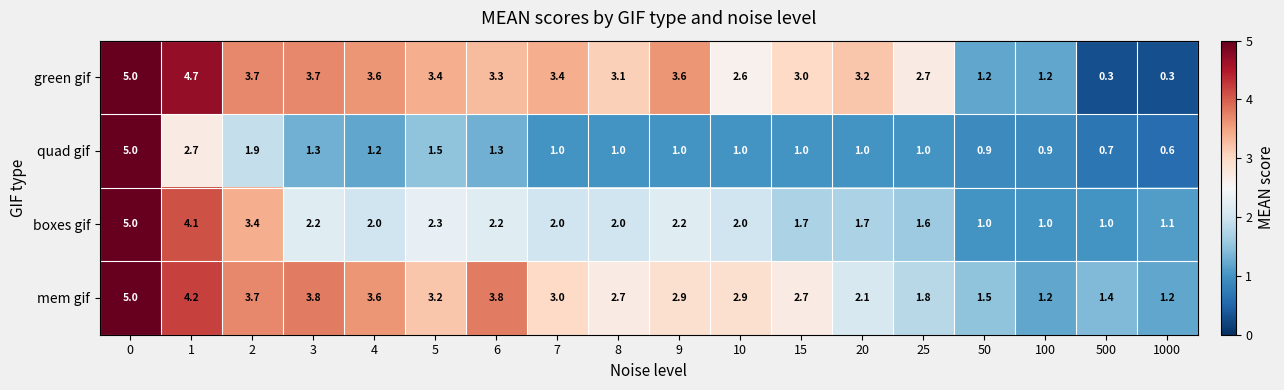

The mem gif series shows 3.7 at 2. True or false?

True